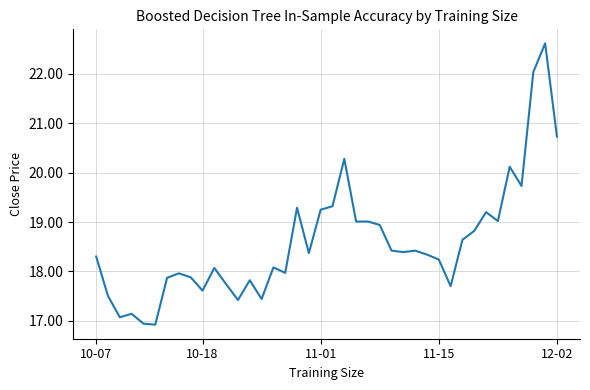

How many values exceed 18?

25